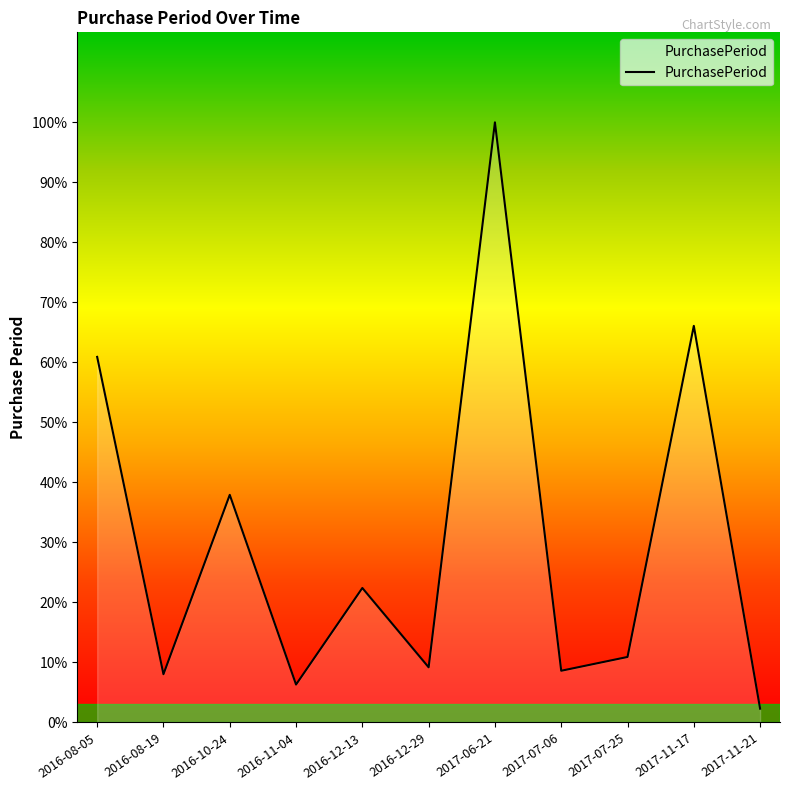

What is the label of the 3rd point from the right?

2017-07-25